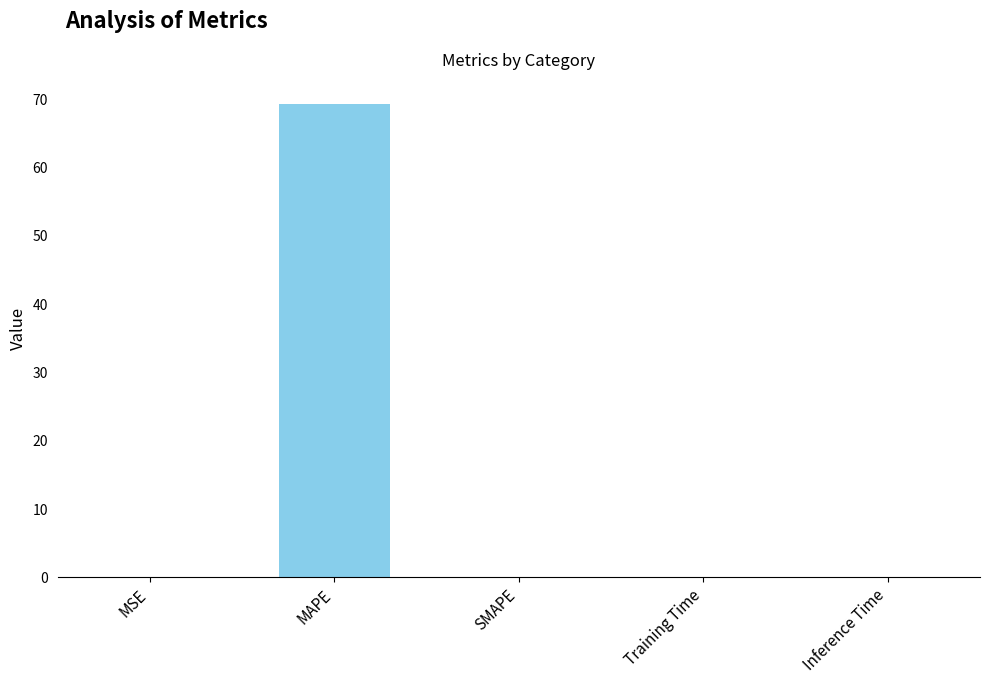

Are the bars grouped side by side (vs. stacked)?

No